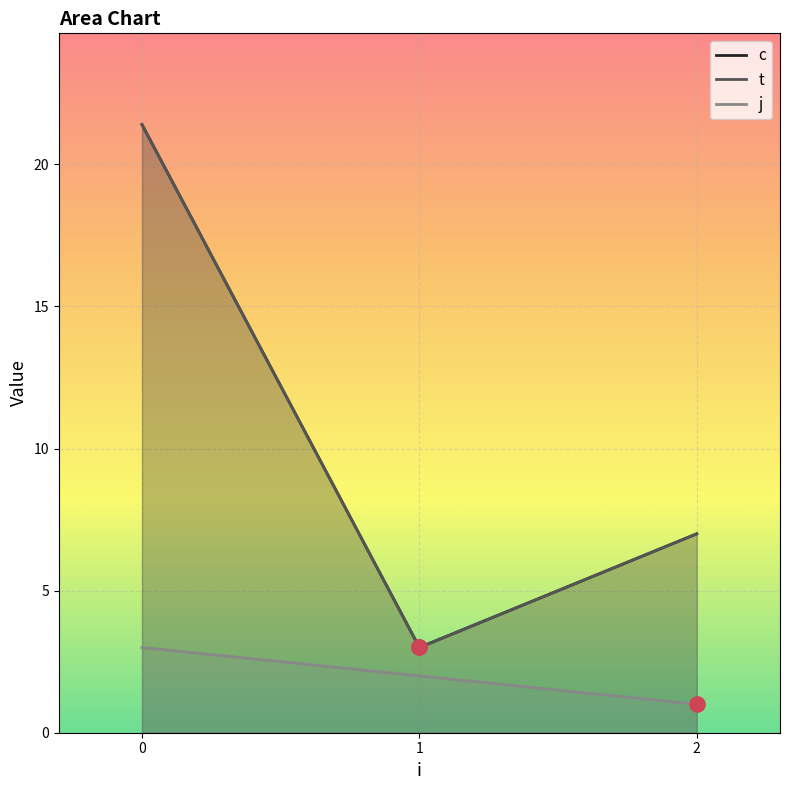

Which series contains the highest Y value?

c